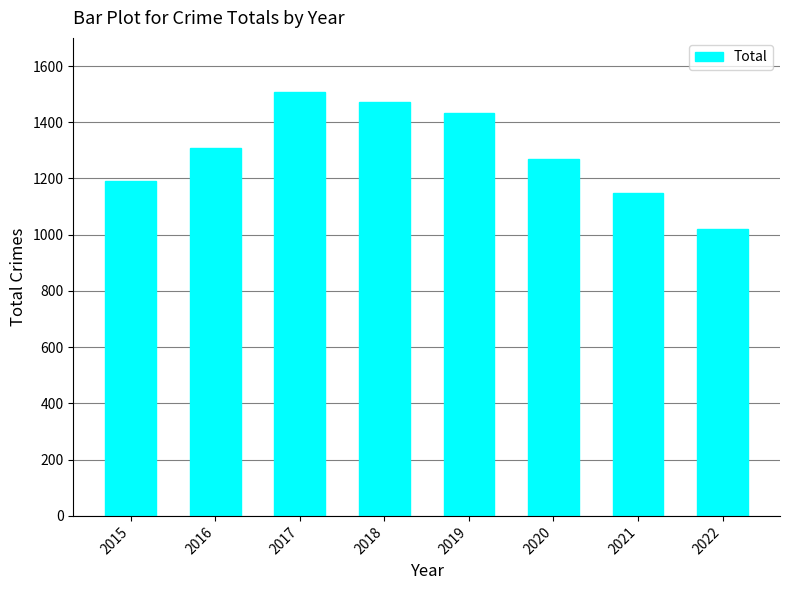

Rank the categories by value from highest to lowest.

2017, 2018, 2019, 2016, 2020, 2015, 2021, 2022